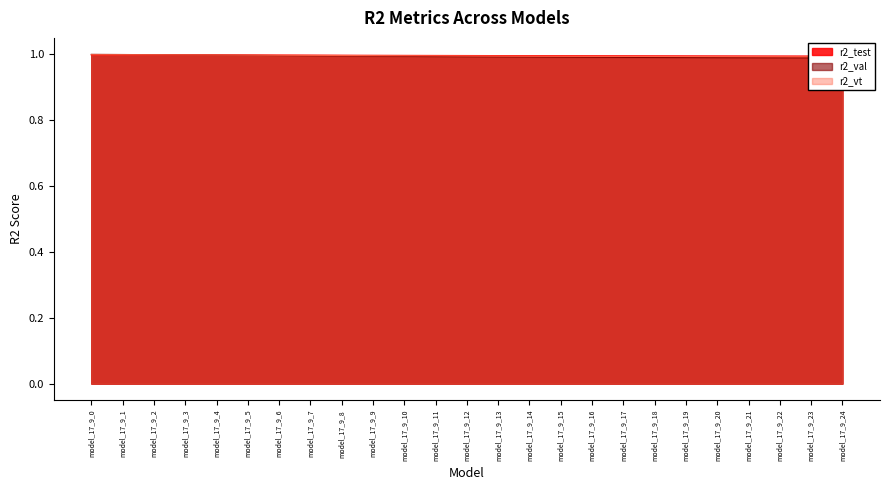

Count the r2_val values in the range 0 to 1.

25